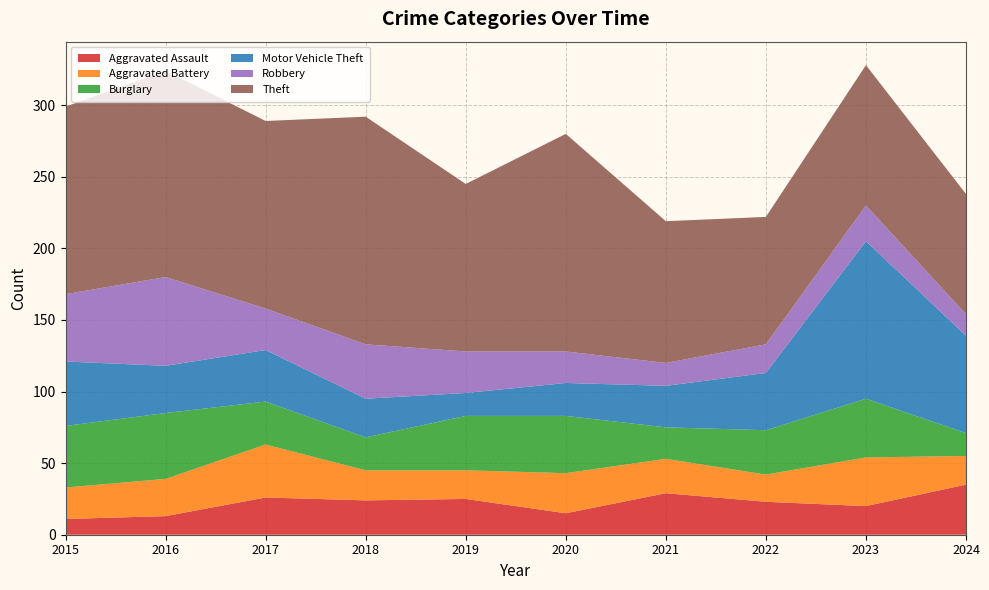

Reading right to left, what are all the values shown in this chart?

Aggravated Assault: 2024=35	2023=20	2022=23	2021=29	2020=15	2019=25	2018=24	2017=26	2016=13	2015=11
Aggravated Battery: 2024=20	2023=34	2022=19	2021=24	2020=28	2019=20	2018=21	2017=37	2016=26	2015=22
Burglary: 2024=16	2023=41	2022=31	2021=22	2020=40	2019=38	2018=23	2017=30	2016=46	2015=43
Motor Vehicle Theft: 2024=68	2023=110	2022=40	2021=29	2020=23	2019=16	2018=27	2017=36	2016=33	2015=45
Robbery: 2024=15	2023=25	2022=20	2021=16	2020=22	2019=29	2018=38	2017=29	2016=62	2015=47
Theft: 2024=84	2023=98	2022=89	2021=99	2020=152	2019=117	2018=159	2017=131	2016=144	2015=131